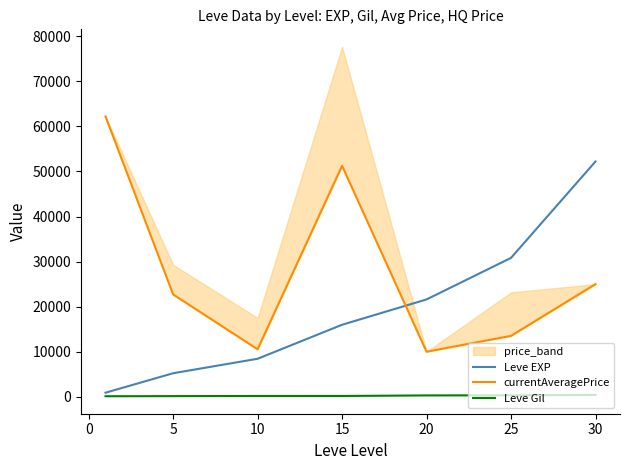

The value of Leve EXP at 15 is 23767. True or false?

False